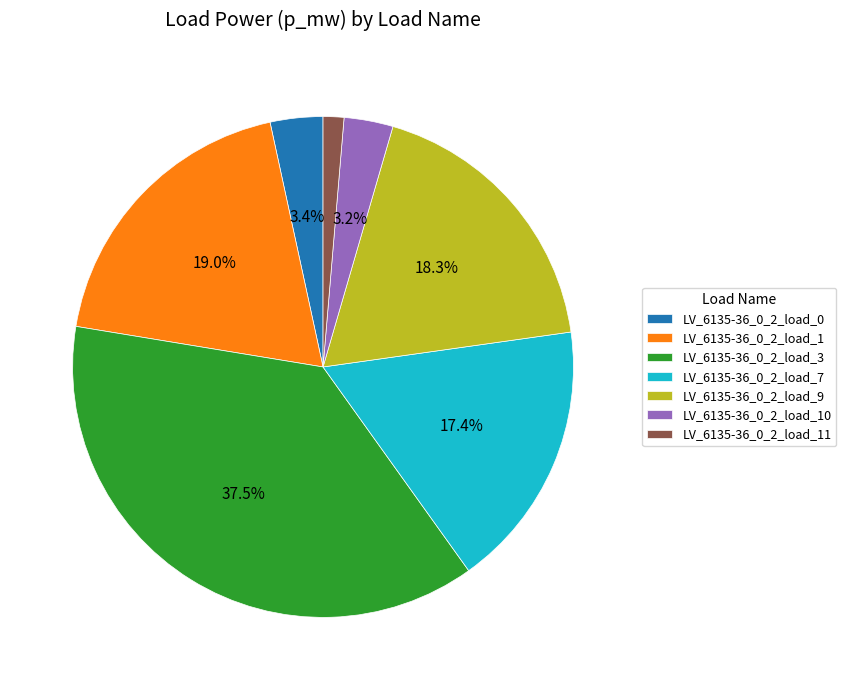

Does any single category account for the majority?

No